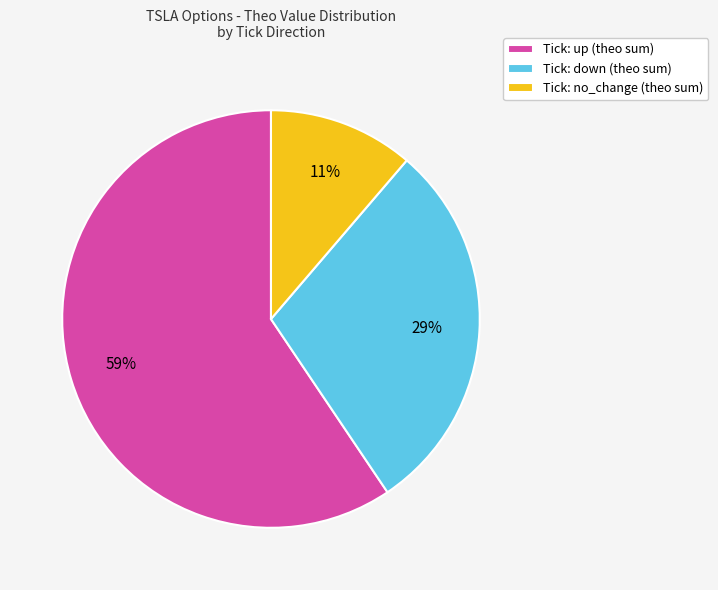

Approximately how many times larger is the value at Tick: up (theo sum) compared to Tick: down (theo sum)?

2.0